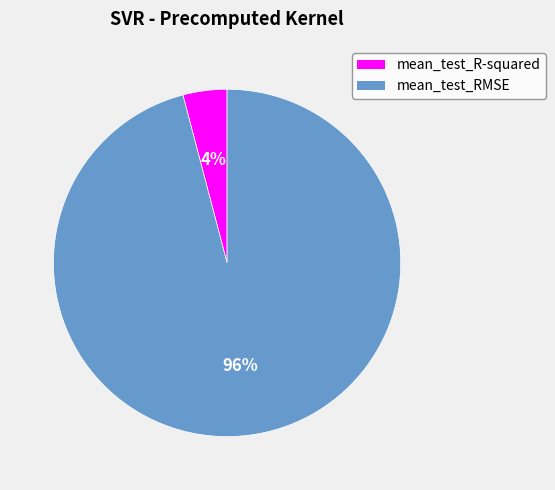

Does mean_test_RMSE represent more than half of the total?

Yes